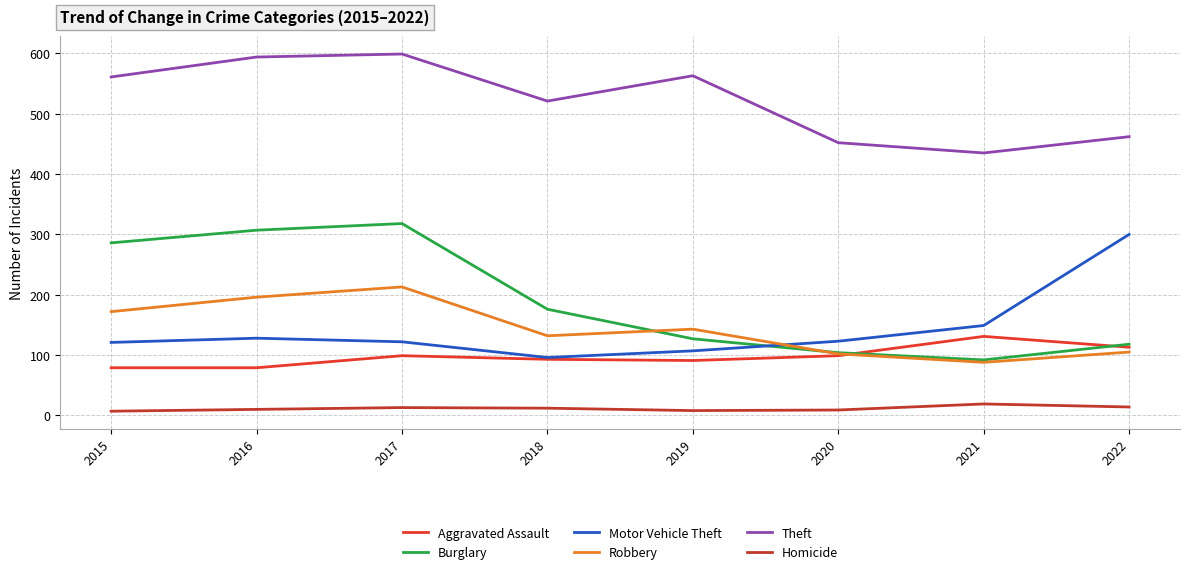

Which category has the lowest value in the Robbery series?

2021